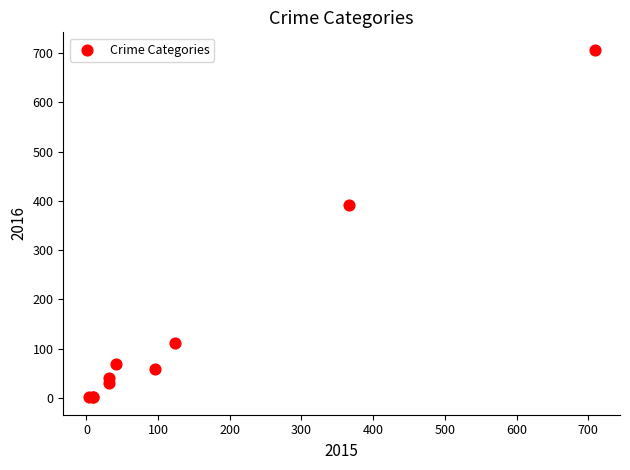

What Y value in the scatter plot is closest to 354?

392